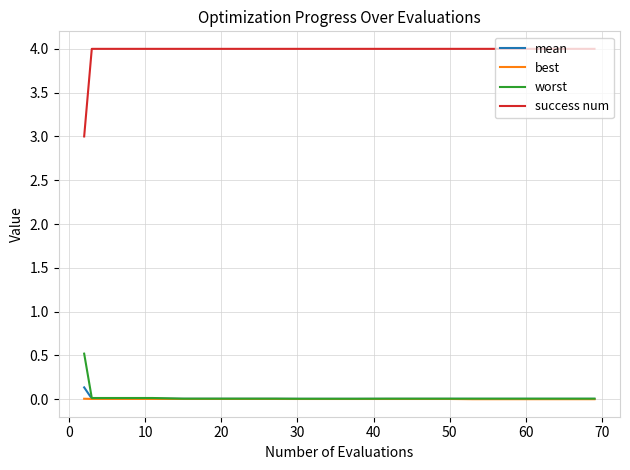

Is this an area chart (filled region under the line)?

No